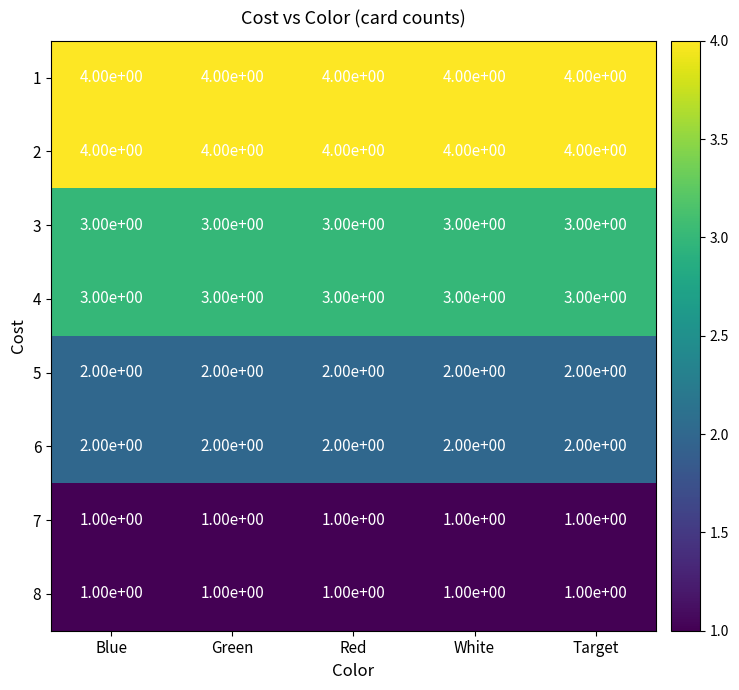

What is the spread (max minus min) of values at Blue?

3